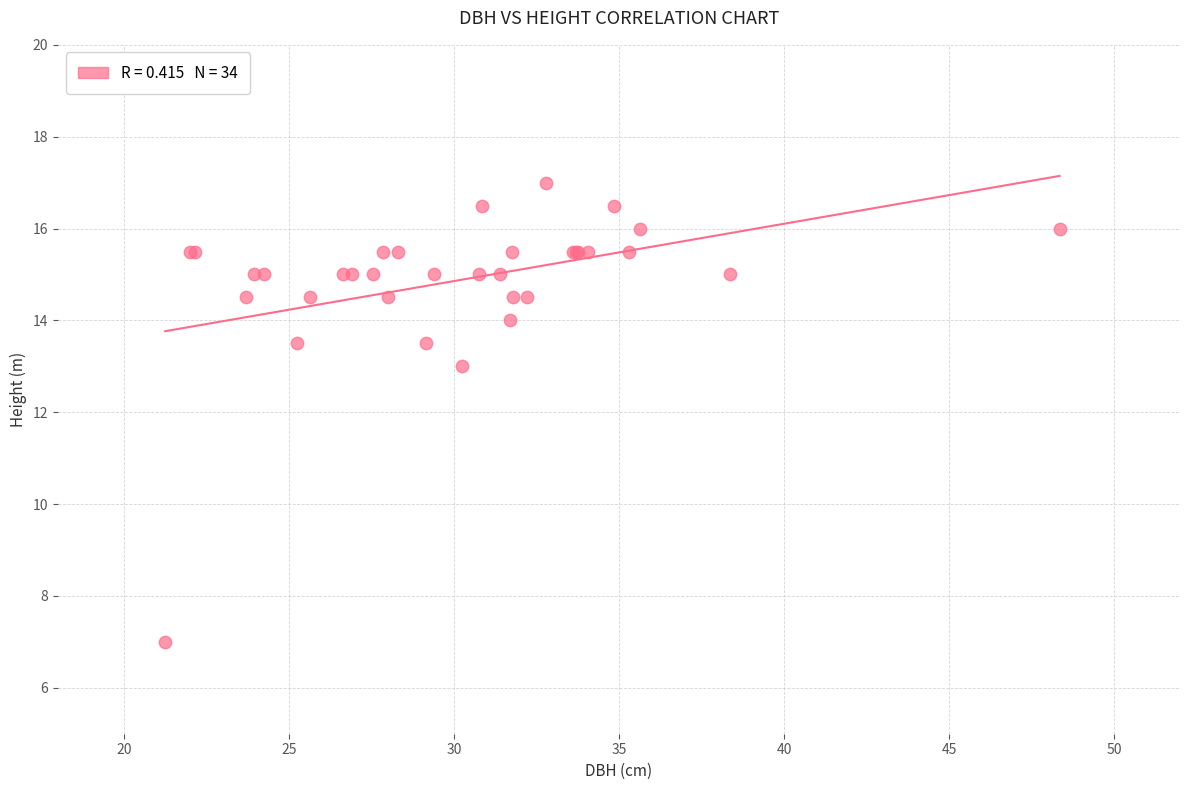

What Y value in the scatter plot is closest to 12?

13.0